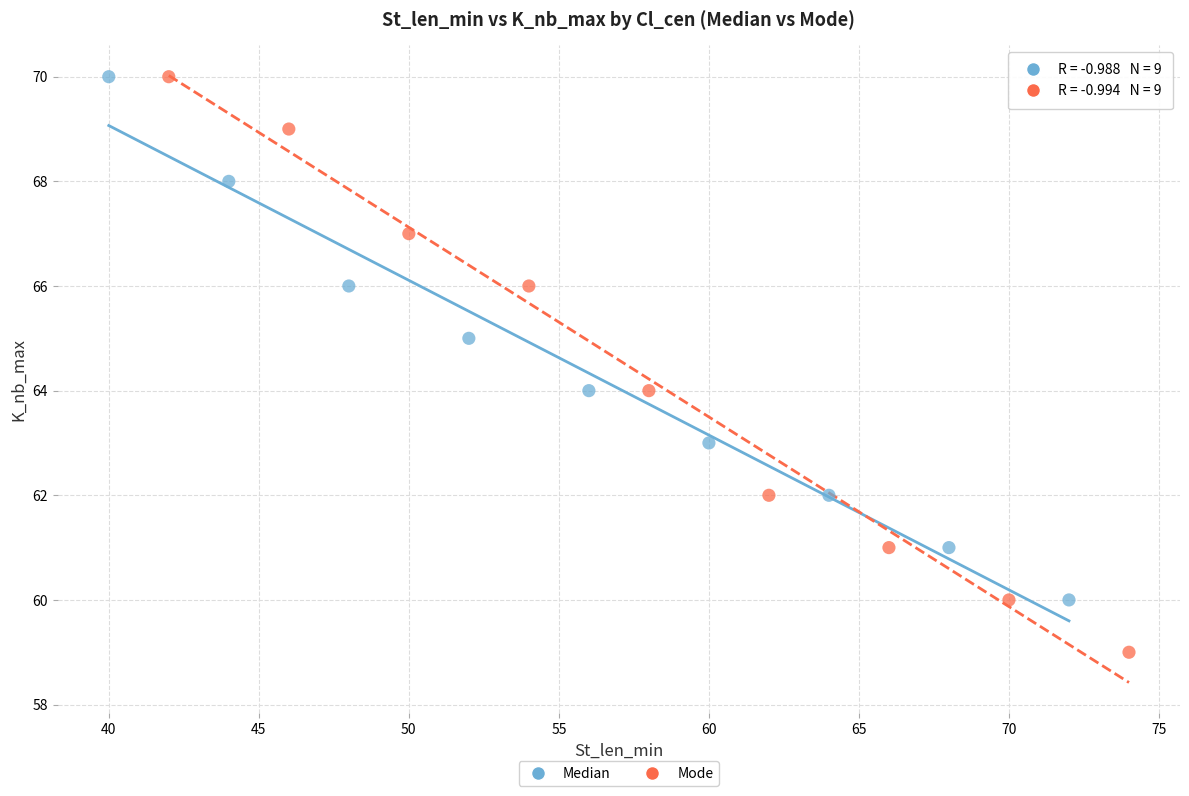

Which series reaches the minimum Y coordinate?

Mode